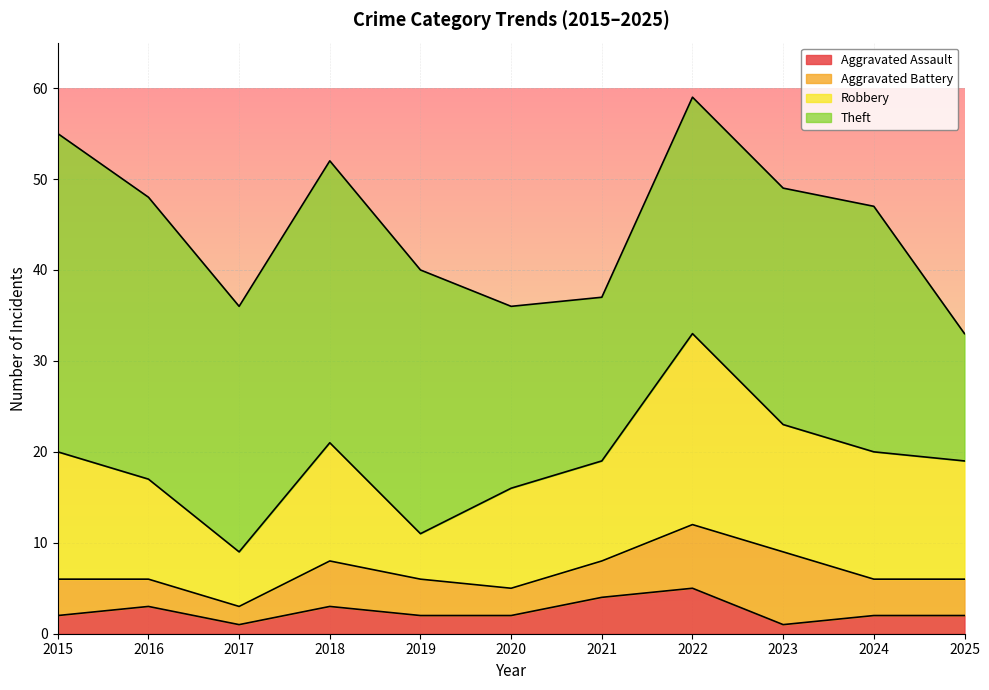

At 2024, list the series in order from largest to smallest.

Theft, Robbery, Aggravated Battery, Aggravated Assault